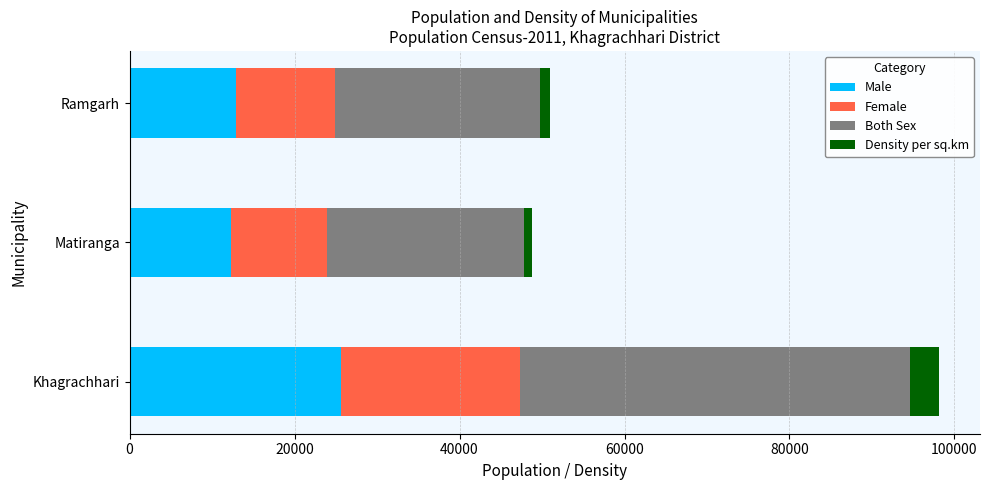

True or false: Male has a value of 25583 at Khagrachhari.

True